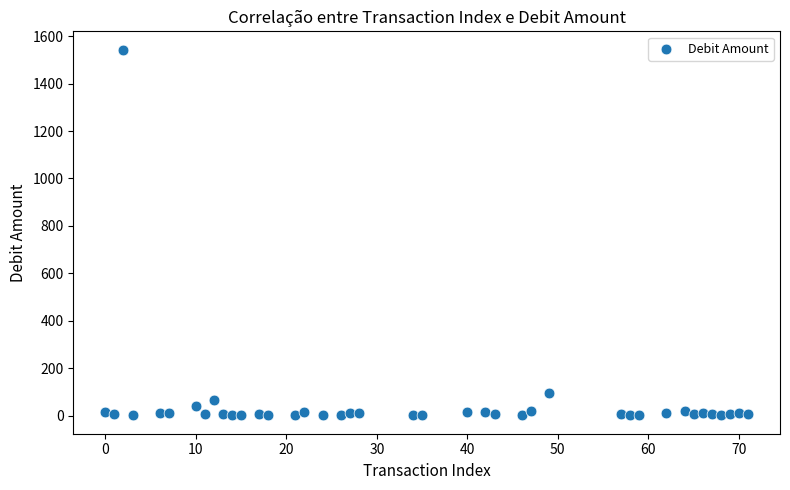

What is the range of Y values (max minus min)?

1542.6